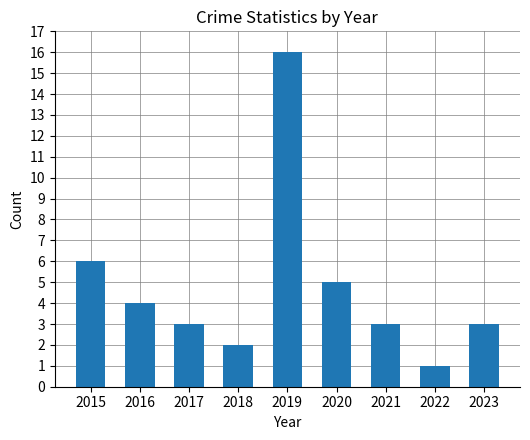

Which category has the lowest value across all series?

2022